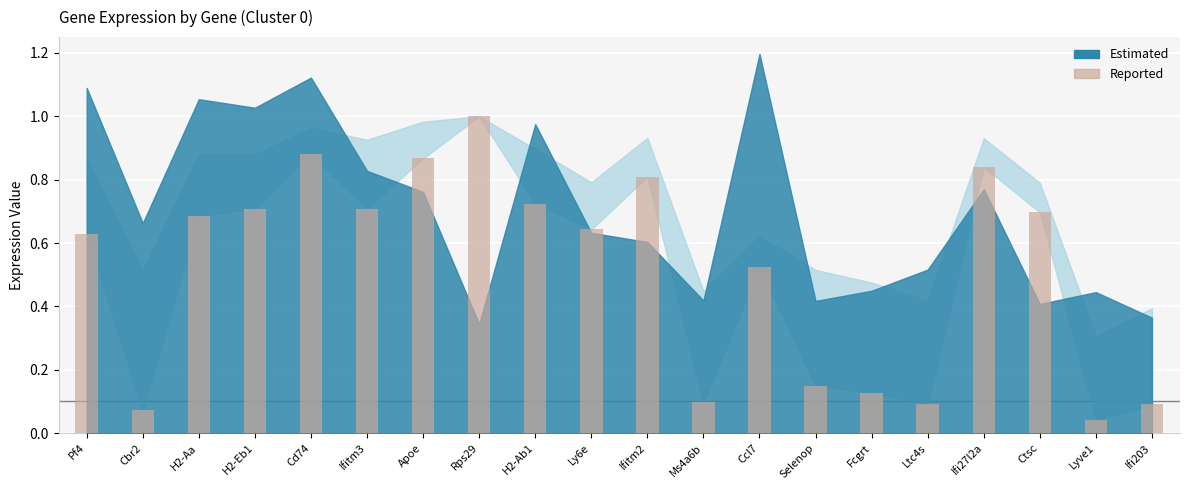

The chart shows a value of 0.4 at H2-Ab1. True or false?

False